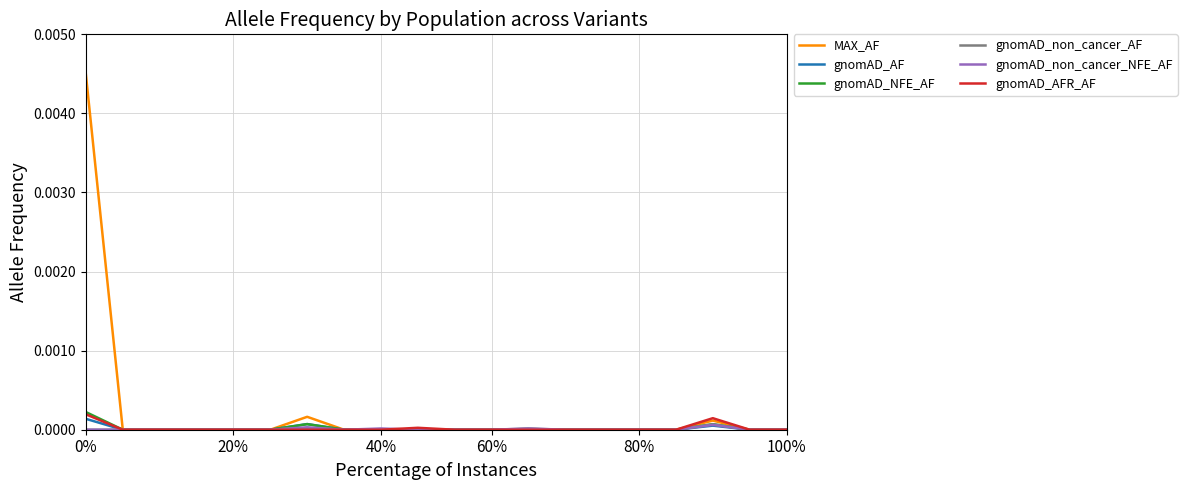

Which series has the widest spread of values?

MAX_AF